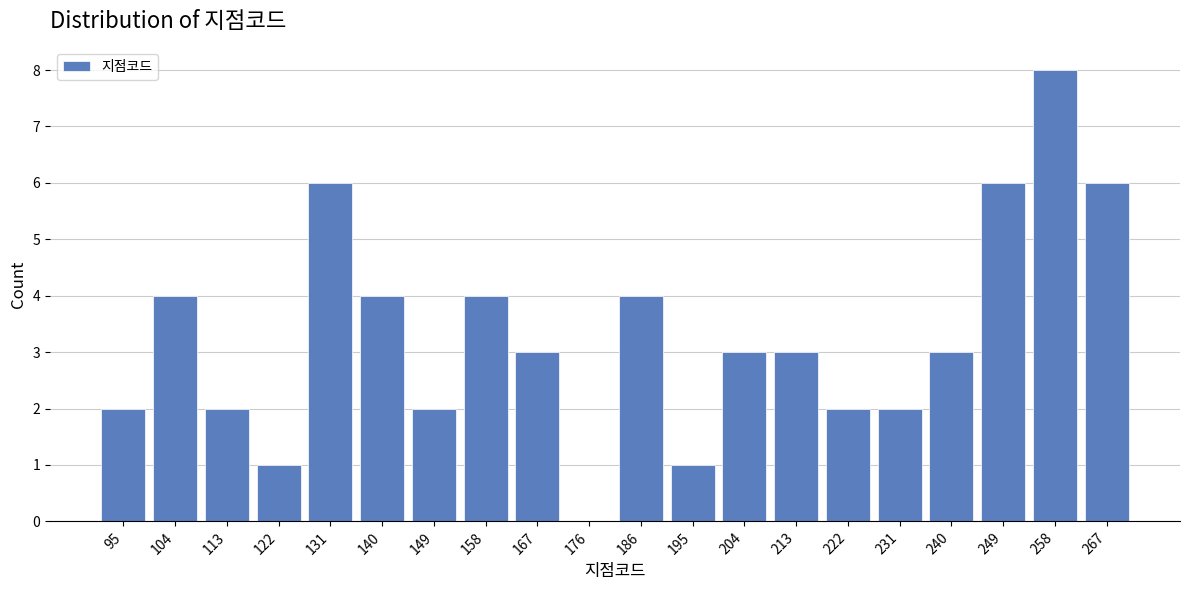

Reading left to right, list every bar in this chart as the range it spans on the x-axis followed by its height. Neither the bar edges nor the heights are printed on the chart, so give them approximately, as read against the axes.

90.0 to 99.1: 2
99.1 to 108.2: 4
108.2 to 117.3: 2
117.3 to 126.4: 1
126.4 to 135.5: 6
135.5 to 144.6: 4
144.6 to 153.7: 2
153.7 to 162.8: 4
162.8 to 171.9: 3
171.9 to 181.0: 0
181.0 to 190.1: 4
190.1 to 199.2: 1
199.2 to 208.3: 3
208.3 to 217.4: 3
217.4 to 226.5: 2
226.5 to 235.6: 2
235.6 to 244.7: 3
244.7 to 253.8: 6
253.8 to 262.9: 8
262.9 to 272.0: 6